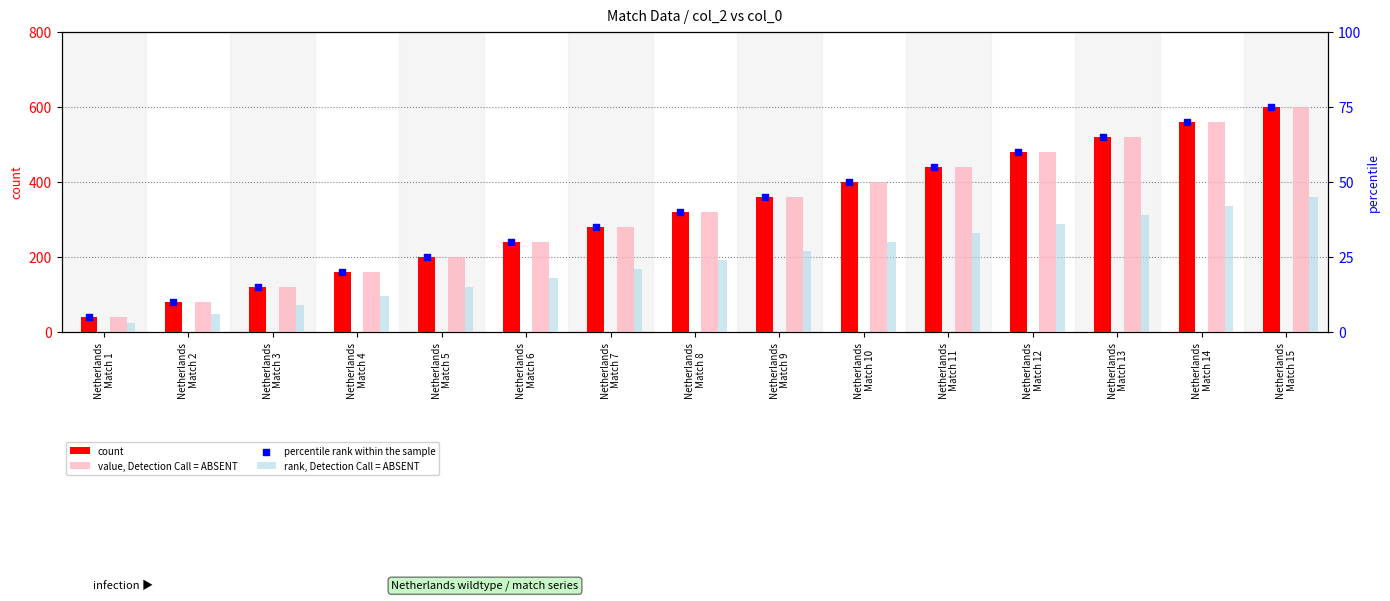

Which series has the largest Y range (max minus min)?

count